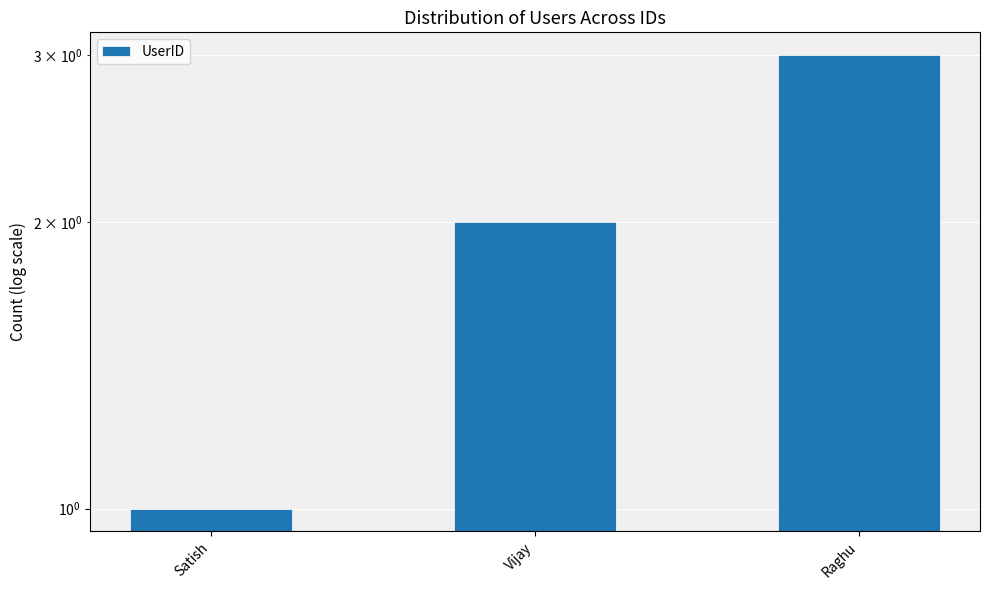

What is the value of the 1st bar from the left?

1